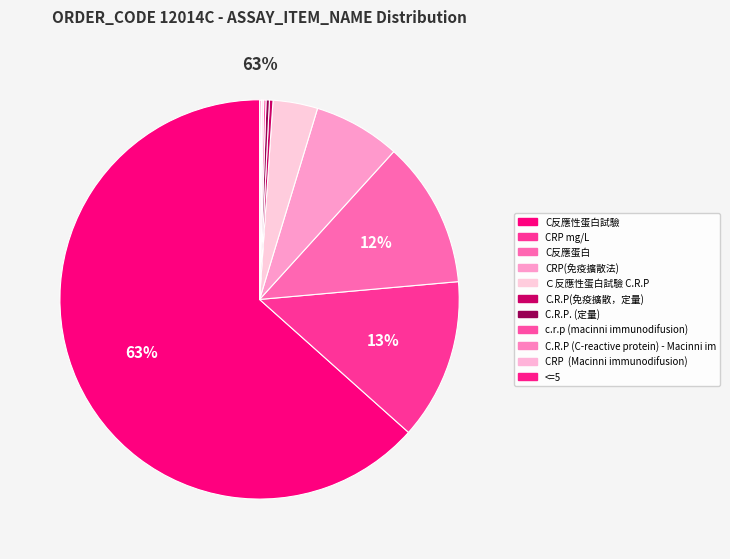

Which has a higher value, C反應性蛋白試驗 or C.R.P(免疫擴散，定量)?

C反應性蛋白試驗